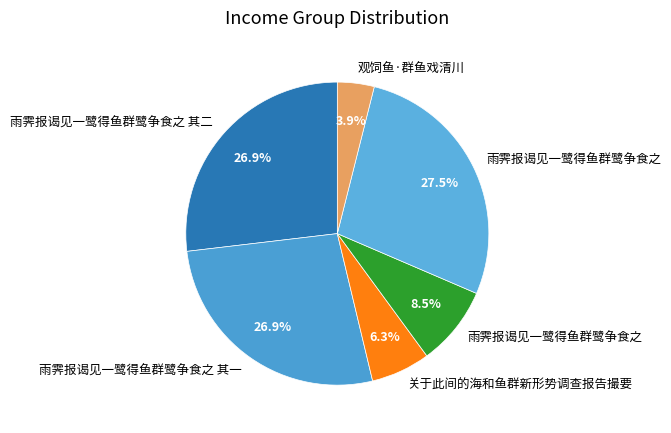

How many segments does this pie chart have?

6